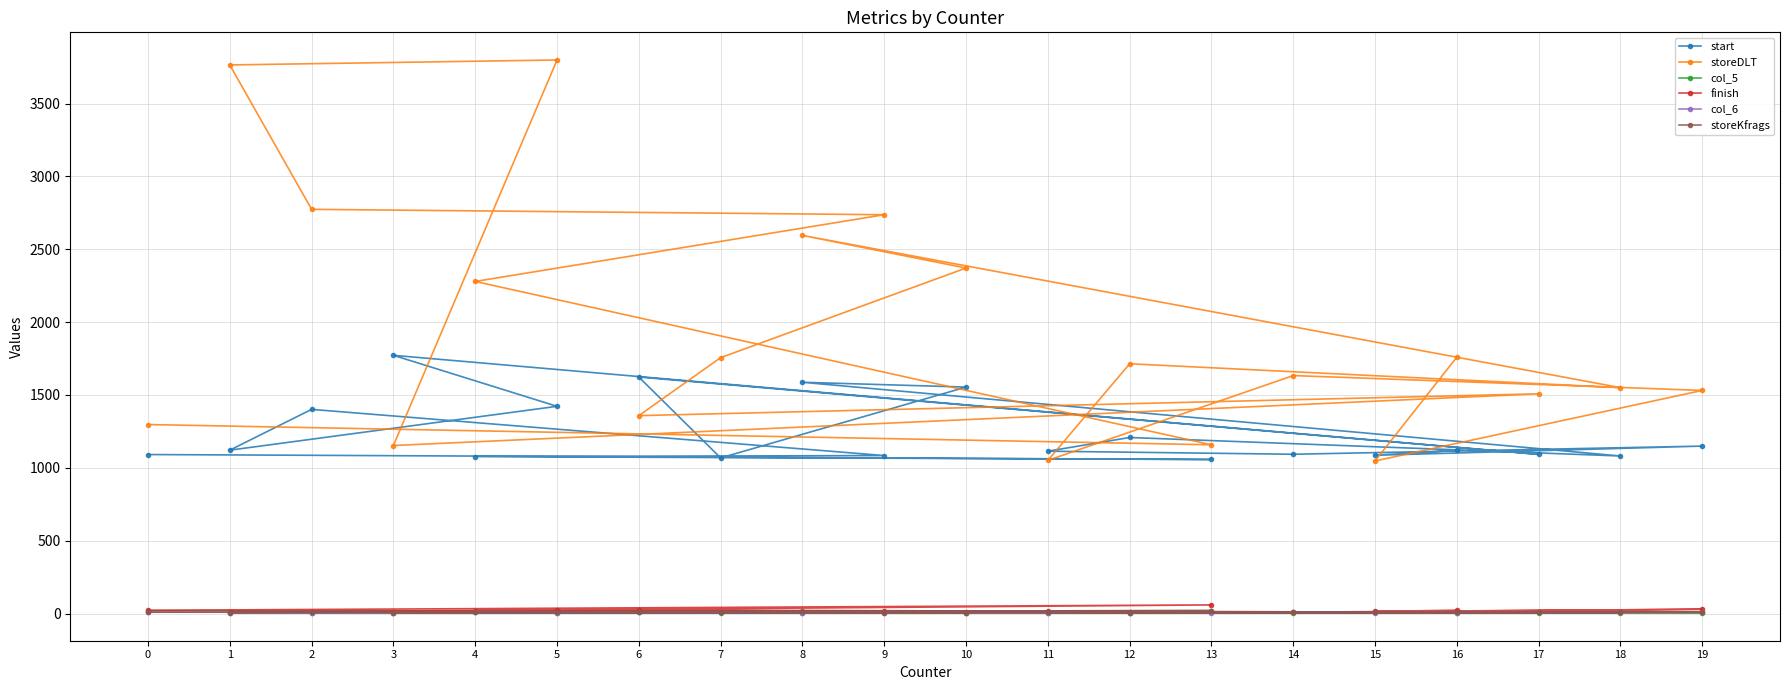

True or false: col_6 has a value of 2 at 12.

False